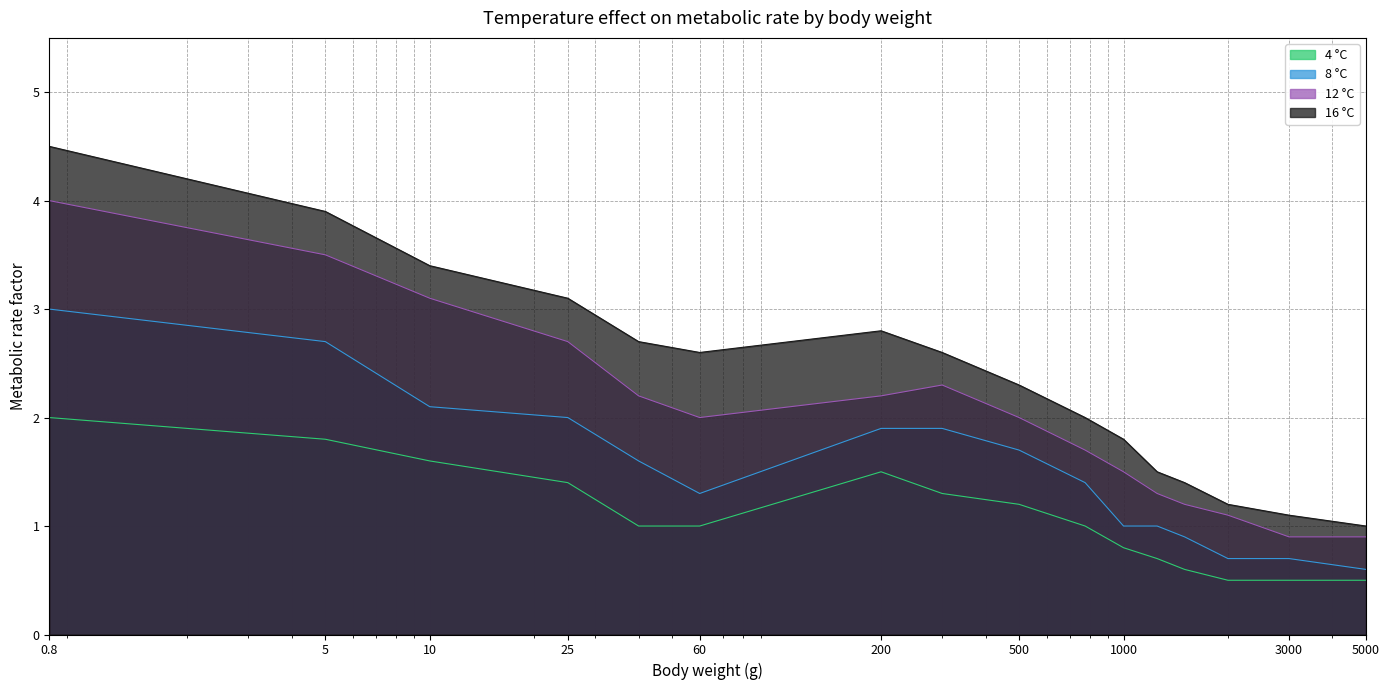

What are all the series names shown in the legend?

4 °C, 8 °C, 12 °C, 16 °C